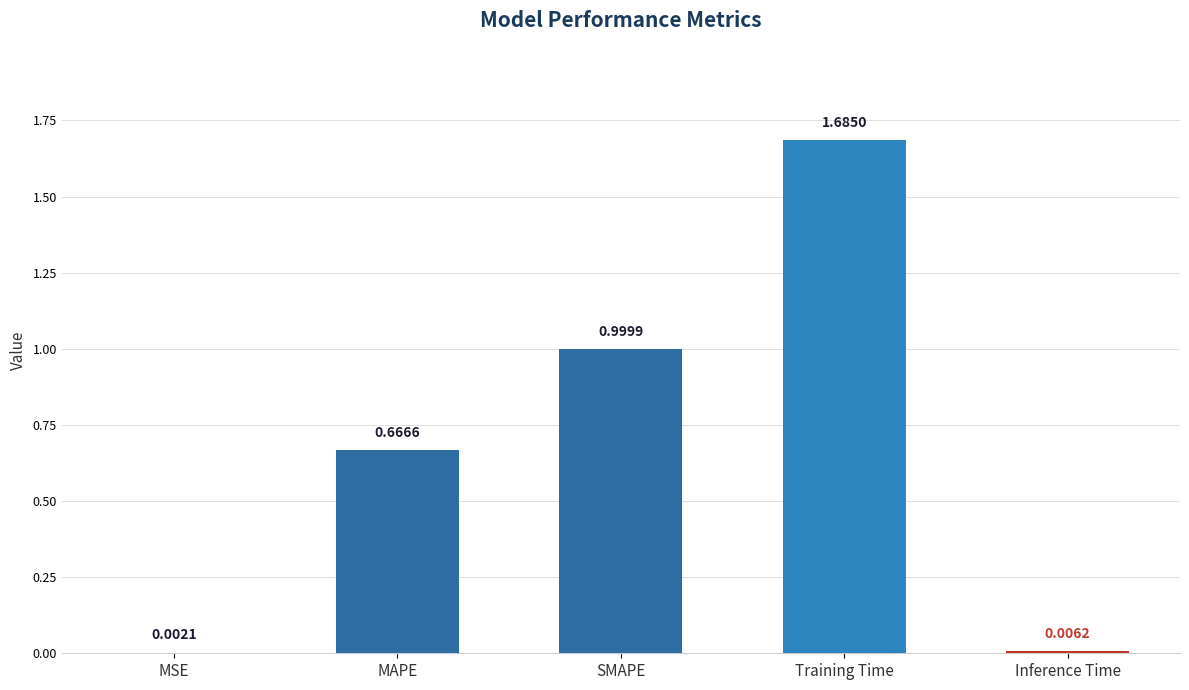

What is the sum of the values at SMAPE and Inference Time?

1.0